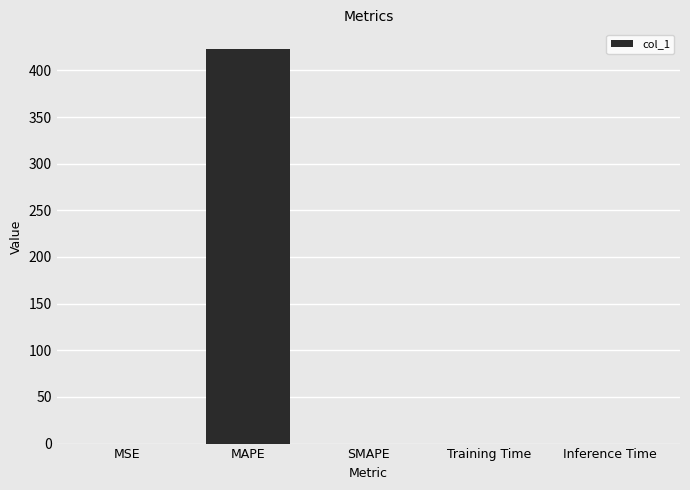

The chart shows a value of 0.0 at Inference Time. True or false?

True